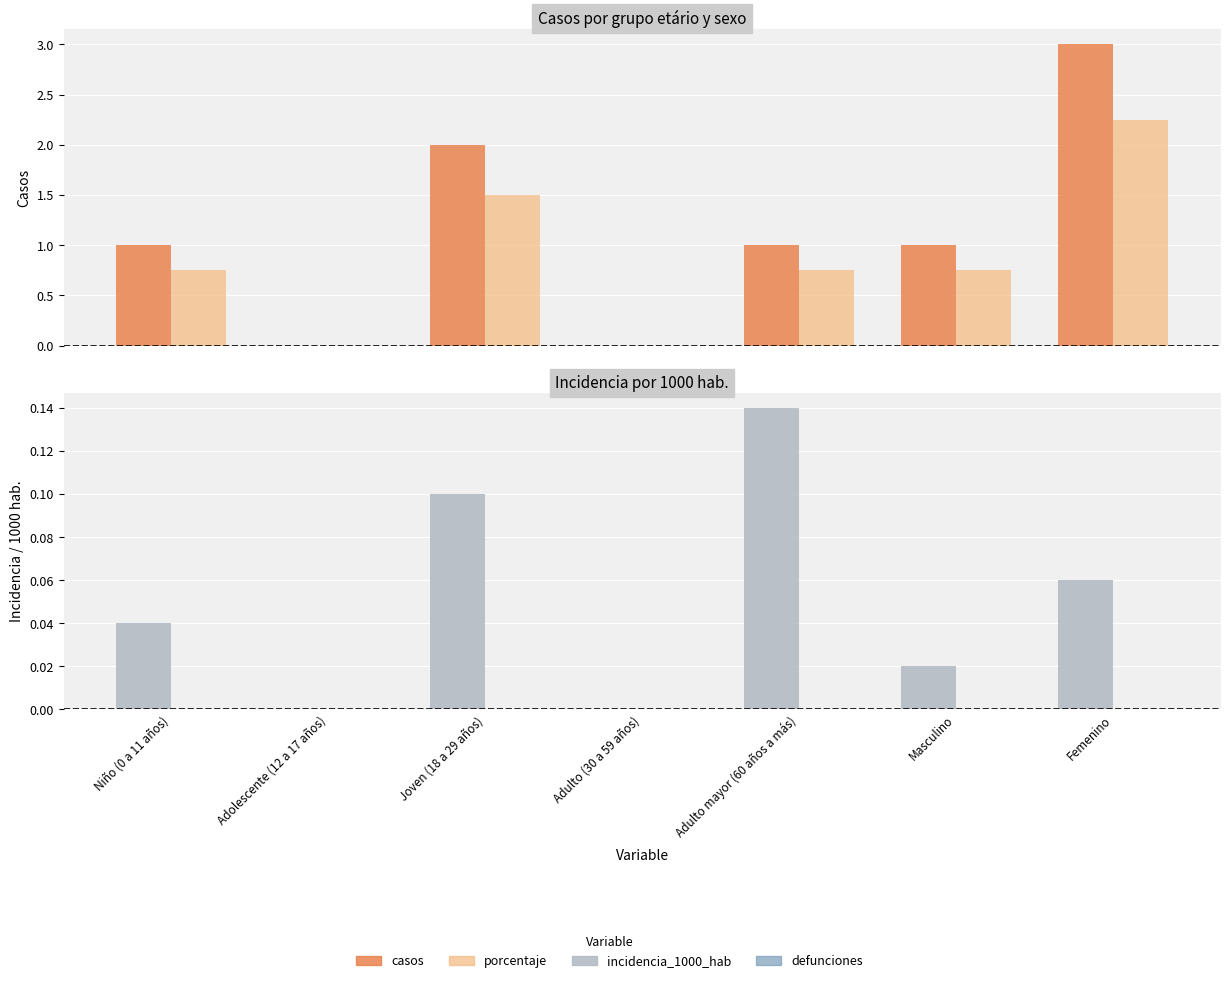

True or false: casos has a value of 2.1 at Adulto (30 a 59 años).

False